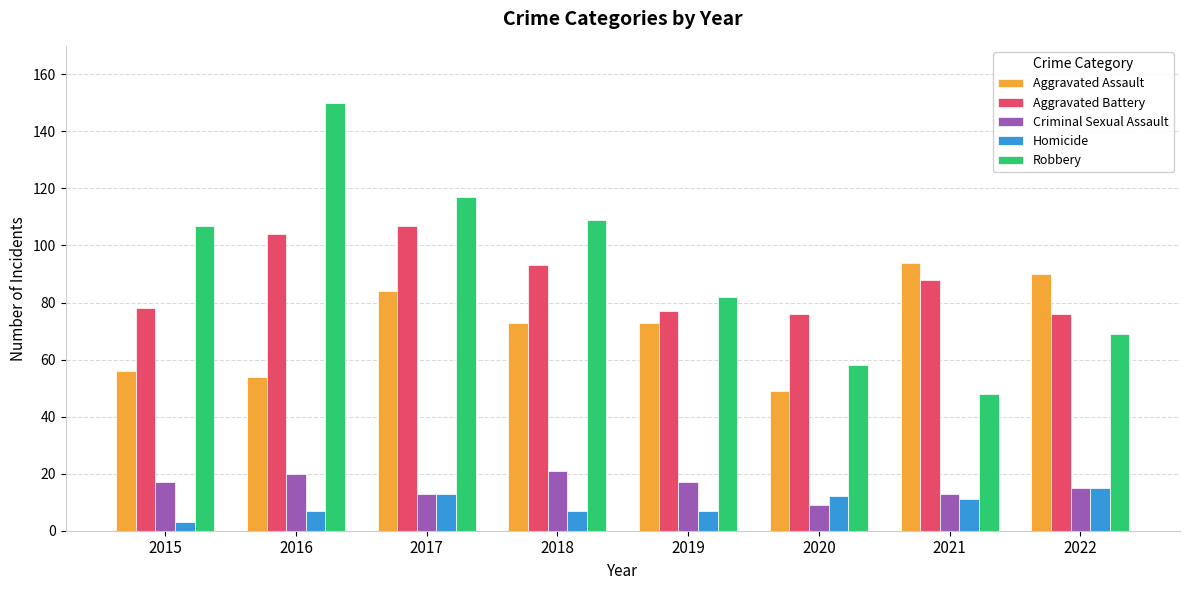

Rank the categories by Robbery value from highest to lowest.

2016, 2017, 2018, 2015, 2019, 2022, 2020, 2021